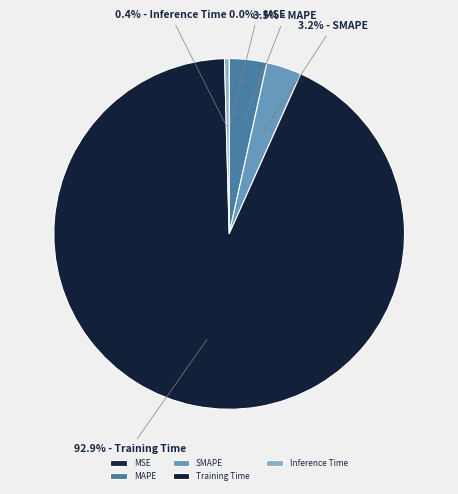

Count the number of slices in the pie.

5